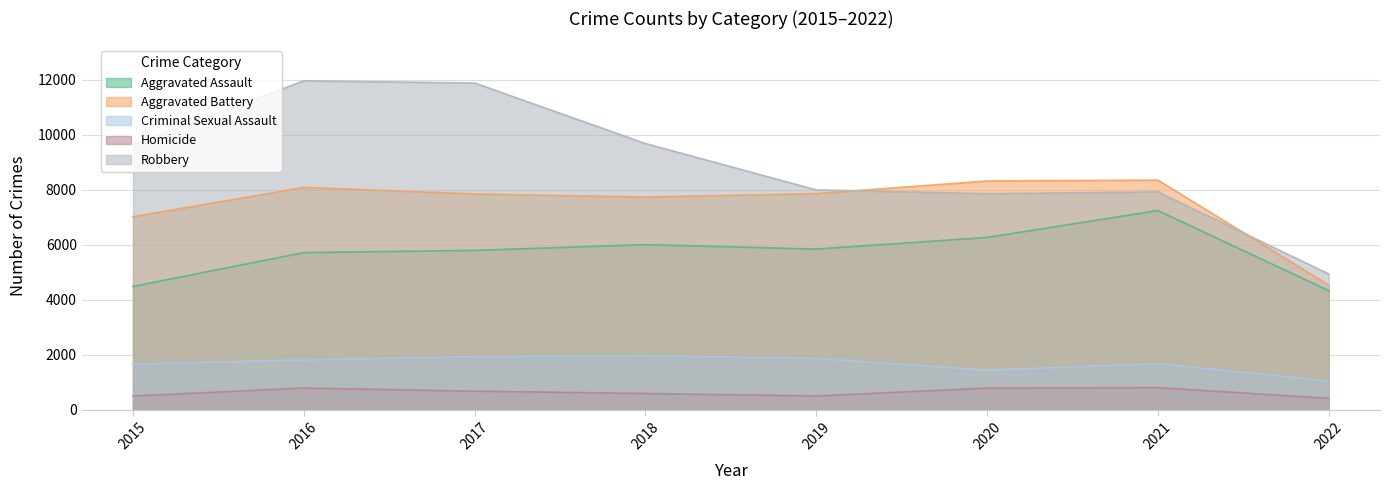

The value of Aggravated Assault at 2016 is 5712. True or false?

True